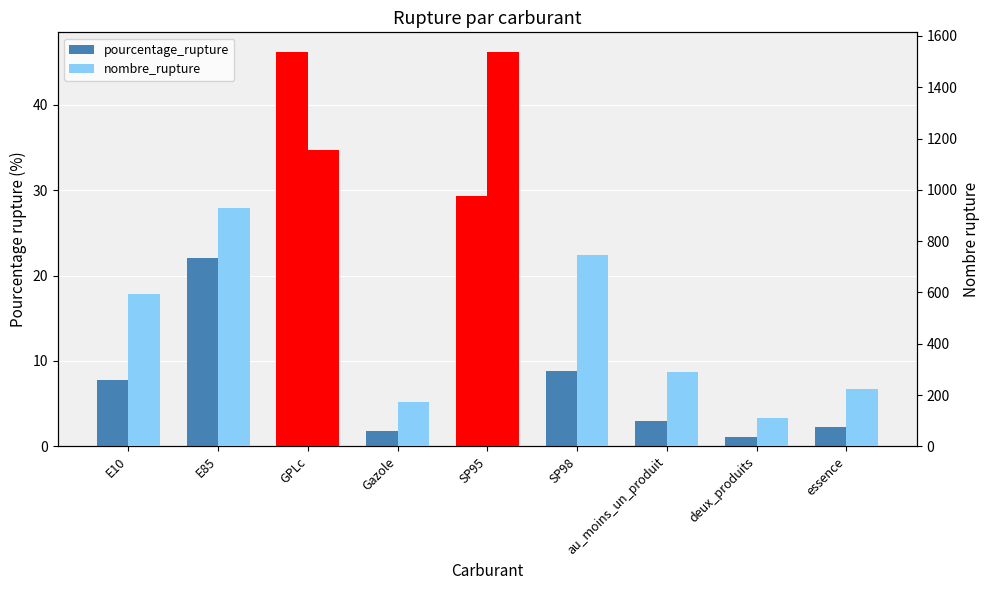

What is the difference between the pourcentage_rupture values at E10 and SP98?

1.1